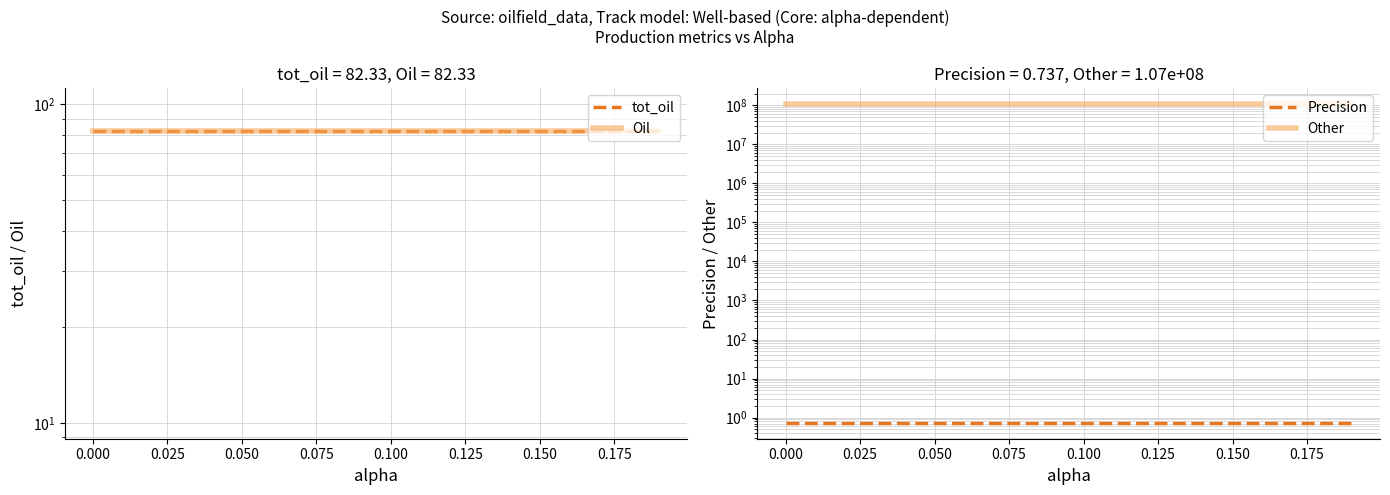

Count the number of categories in the chart.

20